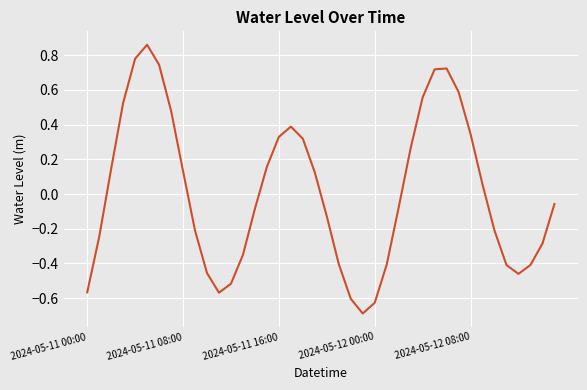

What is the difference between the maximum and minimum values?

1.5